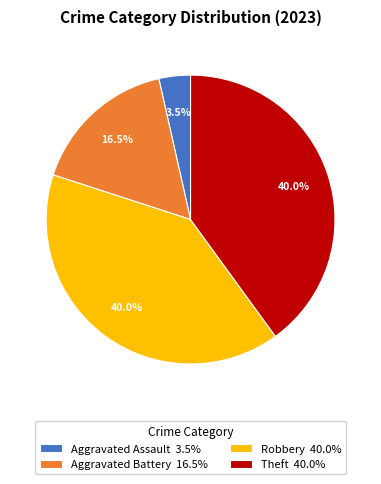

Which slice is the smallest?

Aggravated Assault 3.5%